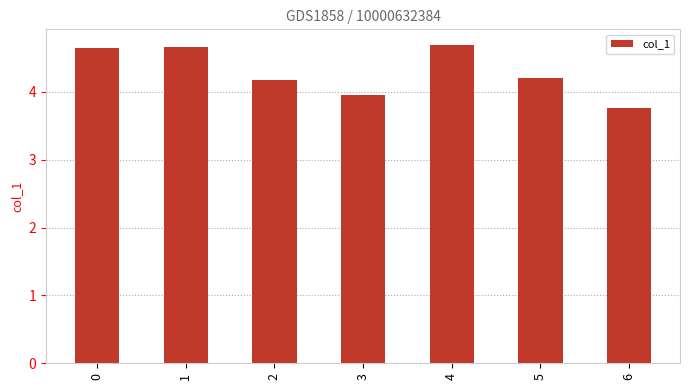

True or false: the data shows 4.2 at 2.

True